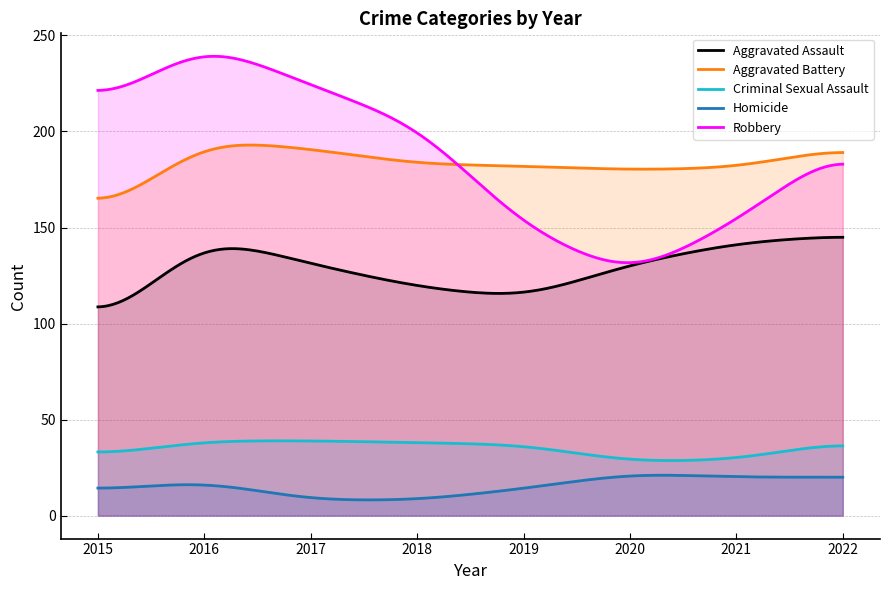

At which category is the sum across all series the highest?

2016